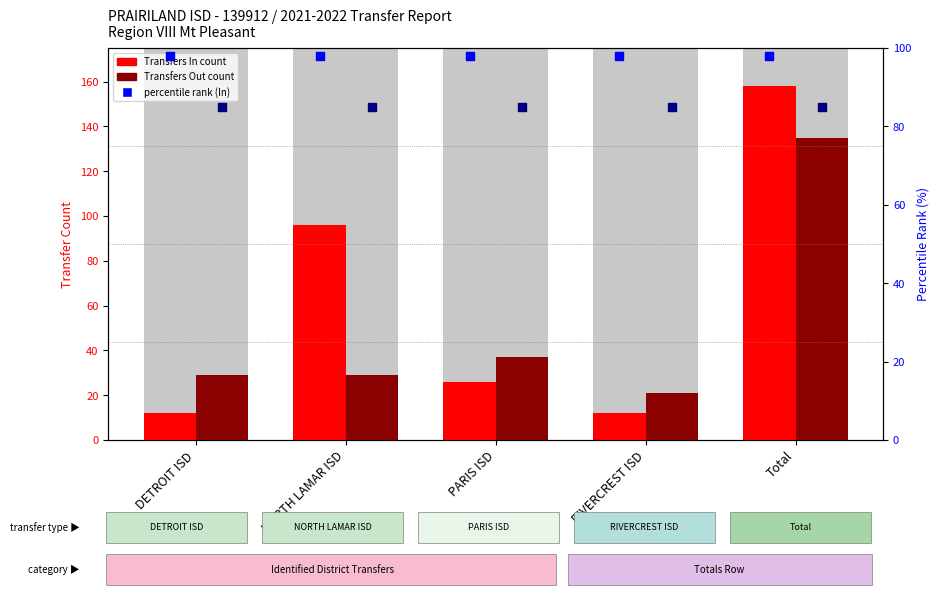

Which series has the widest spread of Y values?

Transfers In